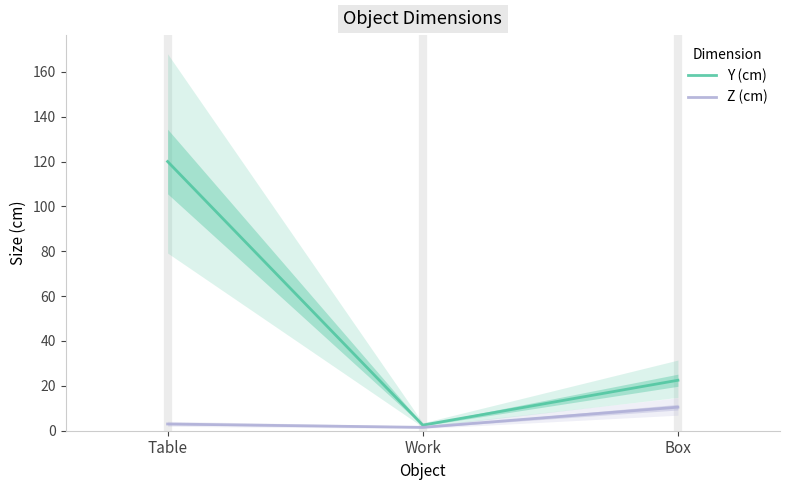

At which label does Y (cm) reach its minimum?

Work